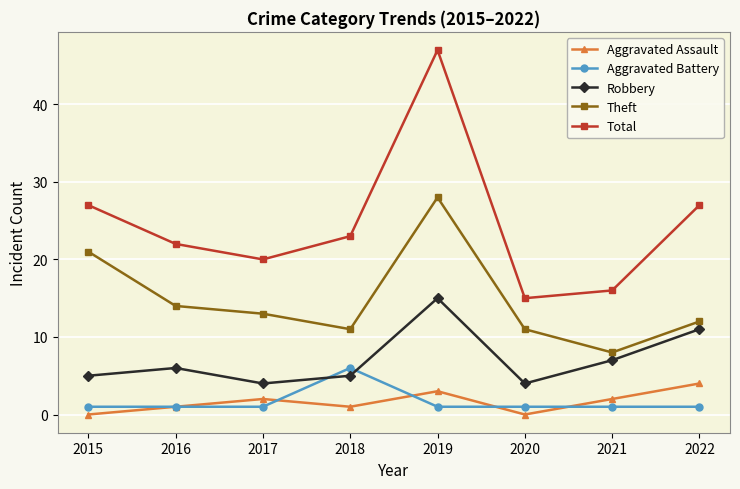

Is the value of Robbery at 2018 greater than the value of Aggravated Battery at 2017?

Yes